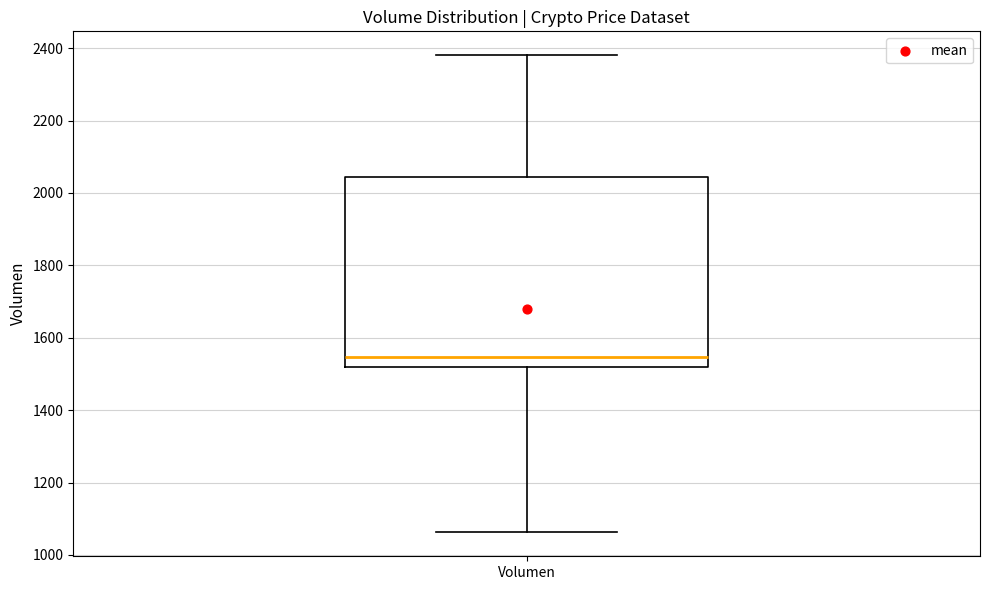

Where does the median line of the box for Volumen sit on the y-axis? The values are not printed on the chart, so give them approximately, as read against the axis.

1540